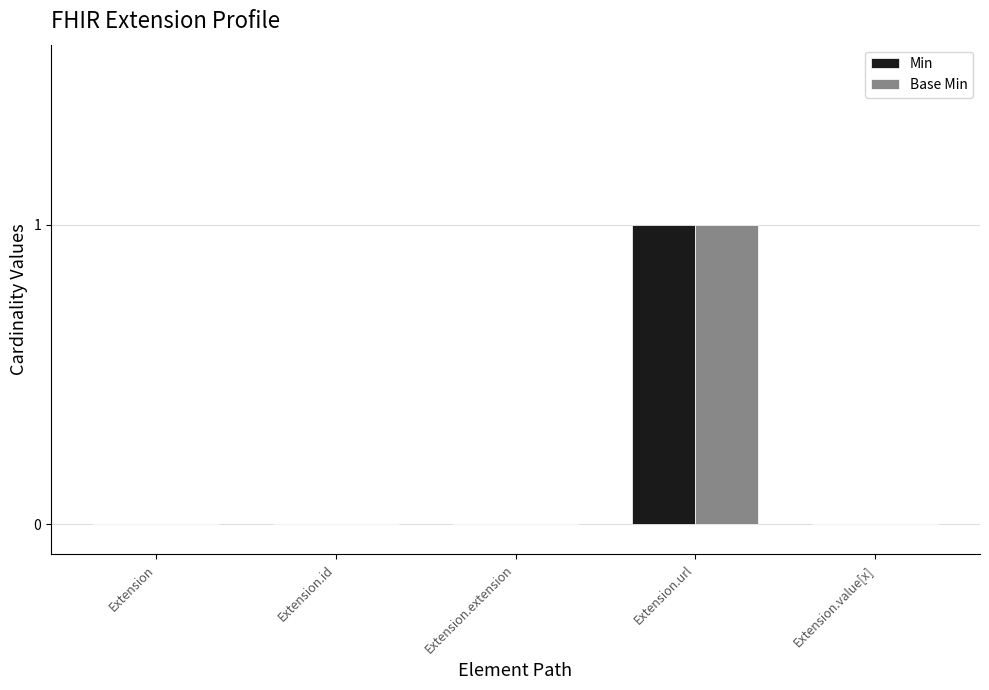

Which label corresponds to the largest value in the chart?

Extension.url